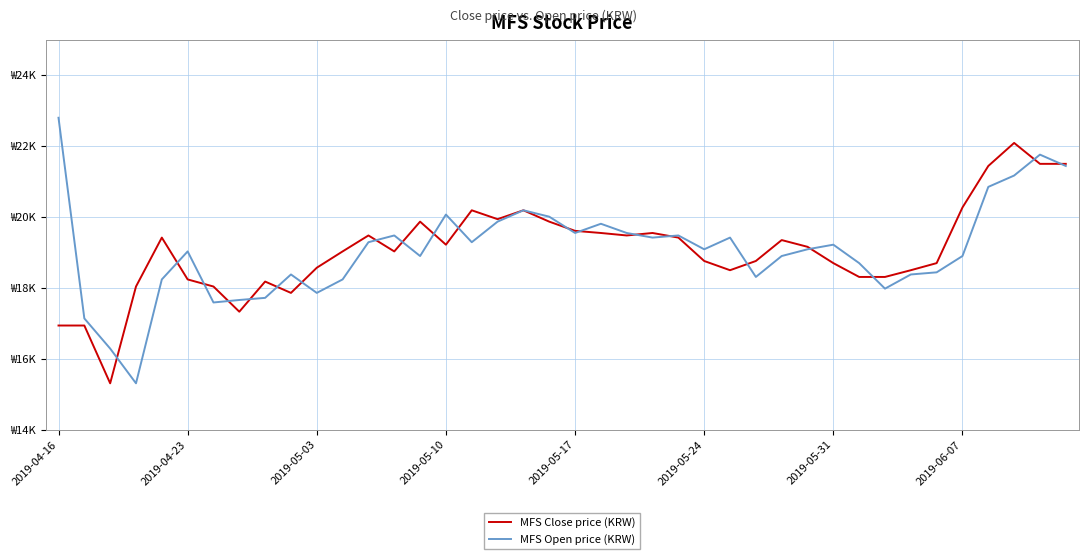

What is the value of the MFS Open price (KRW) point at the 33rd from the left?

17980